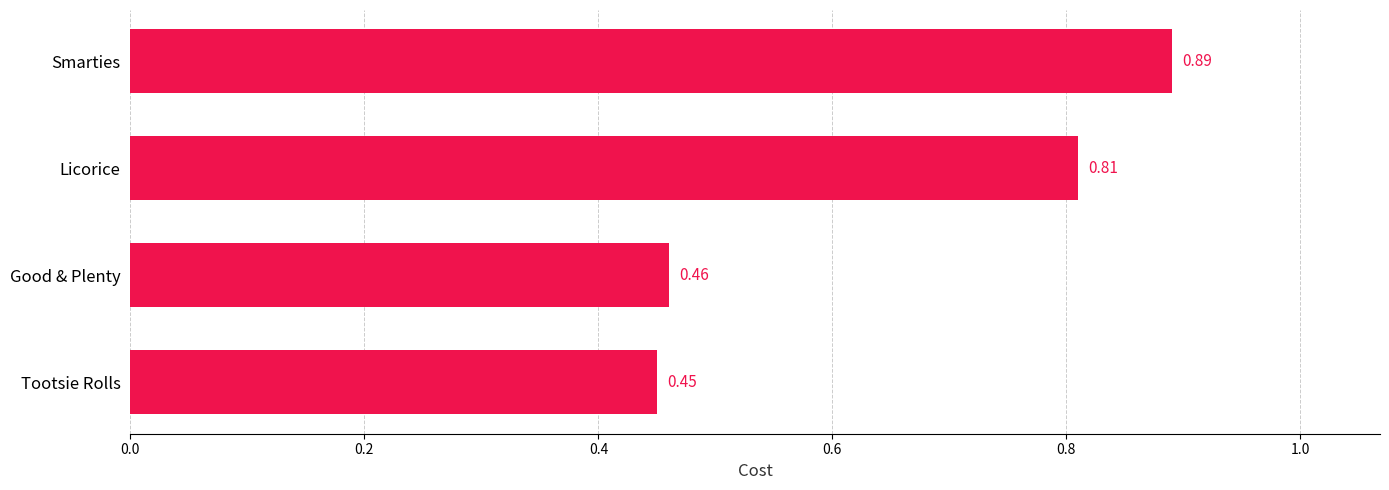

Which label corresponds to the smallest value in the chart?

Tootsie Rolls